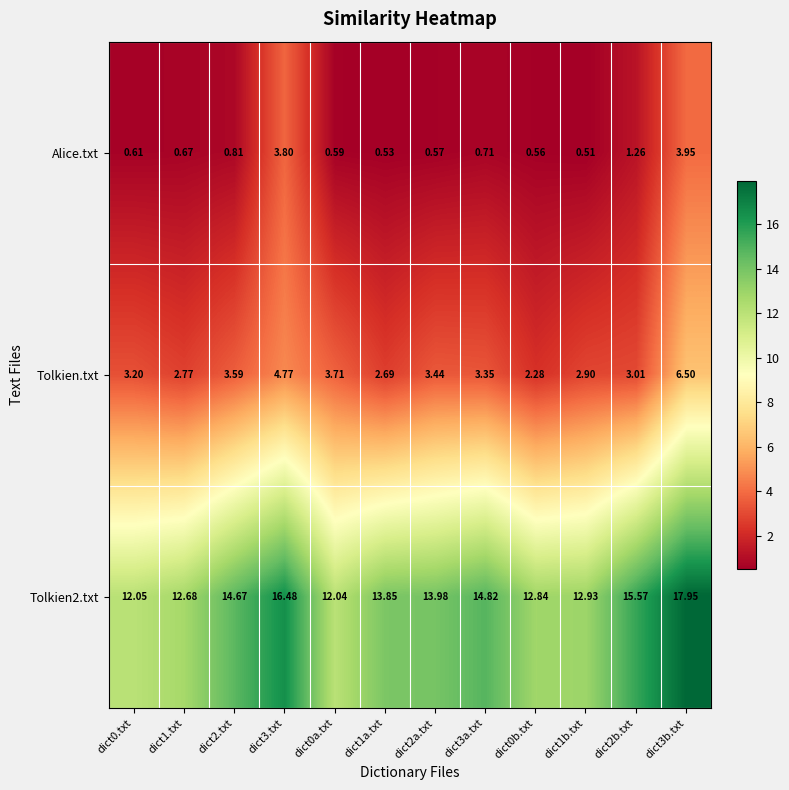

List the series in order of their overall mean, lowest first.

Alice.txt, Tolkien.txt, Tolkien2.txt